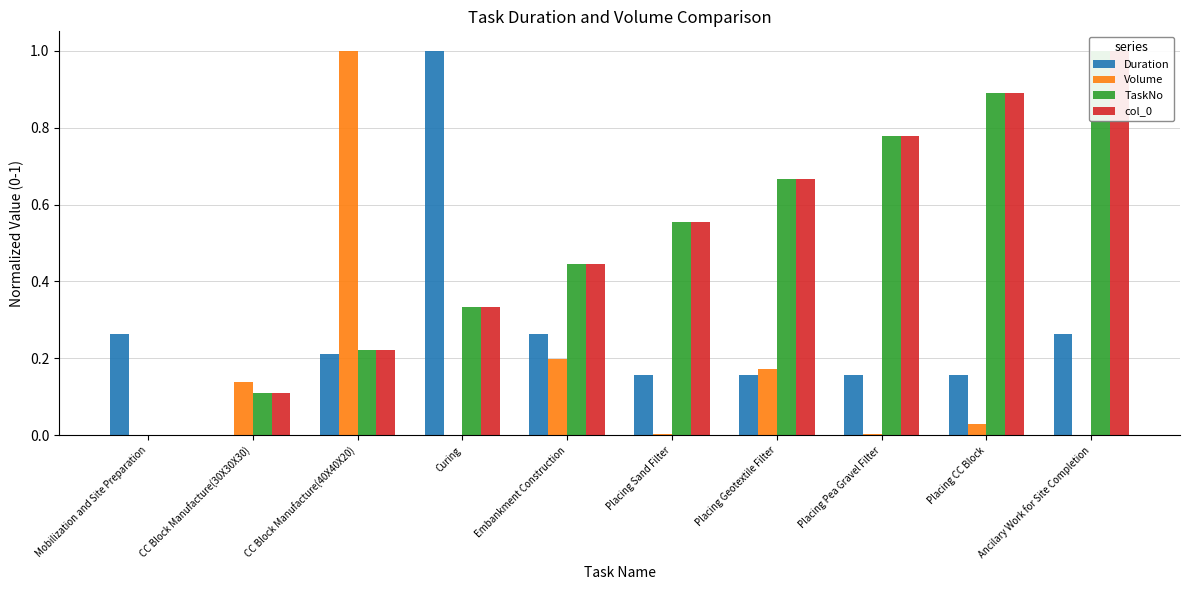

Does the chart contain any negative values?

No